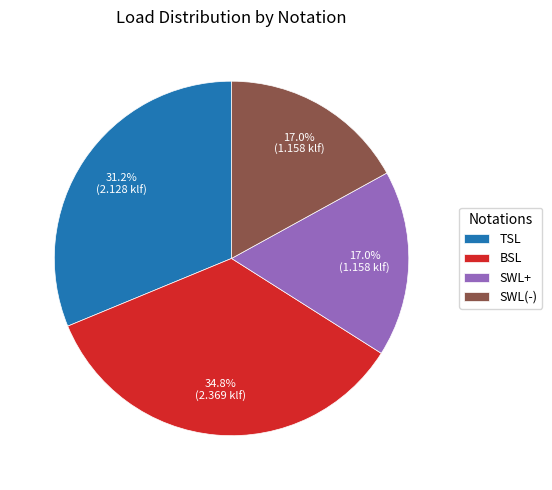

To the nearest percent, what is the combined percentage of BSL and SWL(-)?

52%